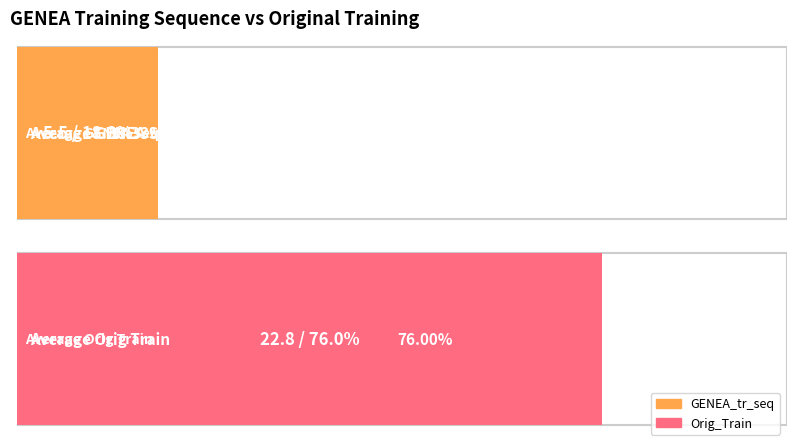

Rank the series at - from highest to lowest value.

Orig_Train, GENEA_tr_seq